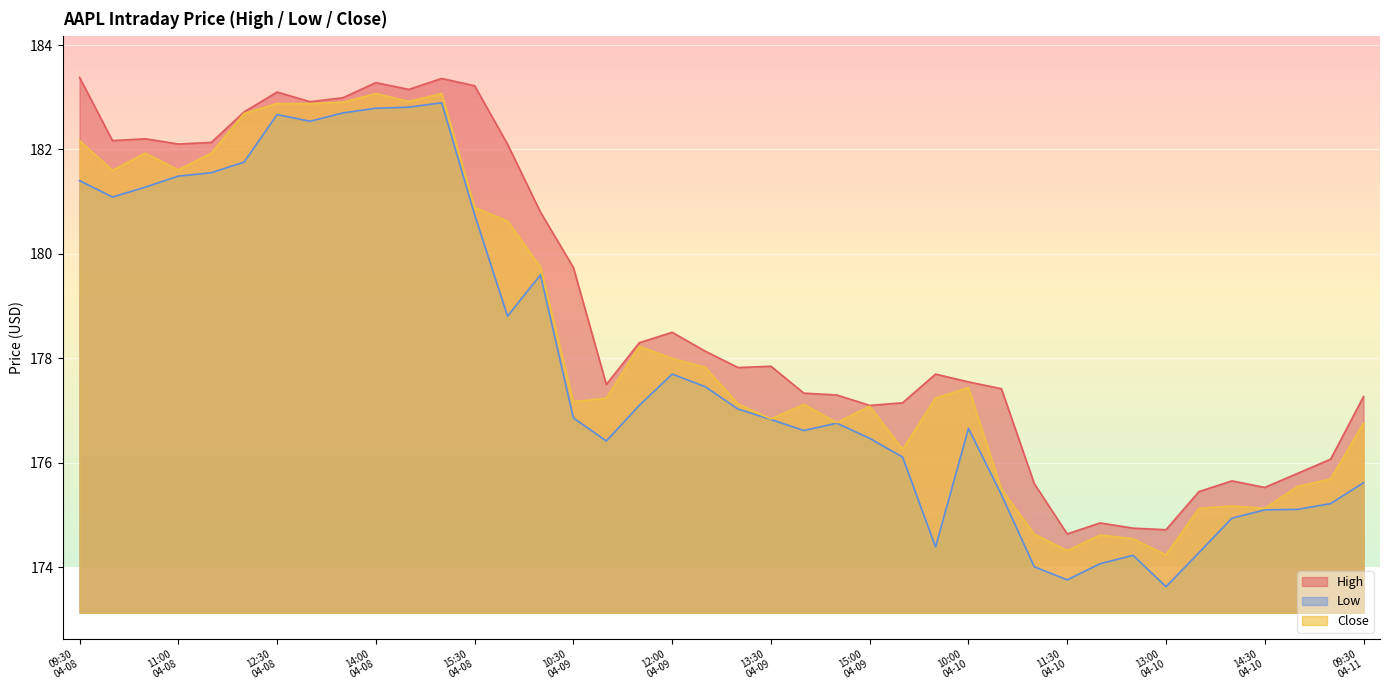

True or false: High and Low cross at least once.

False